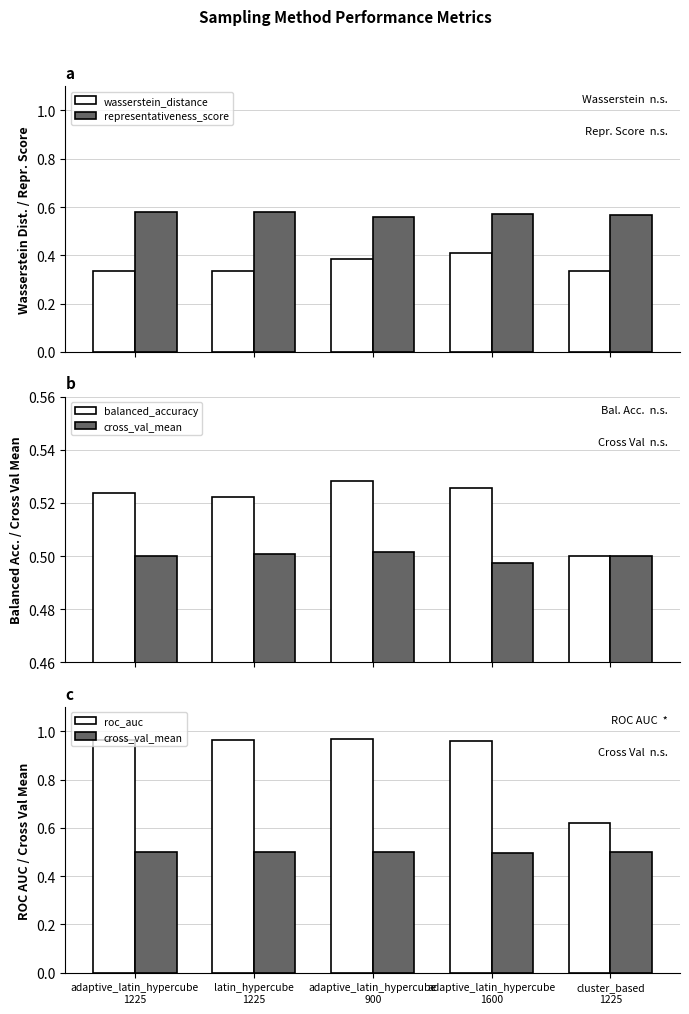

Does the chart contain stacked bars?

No